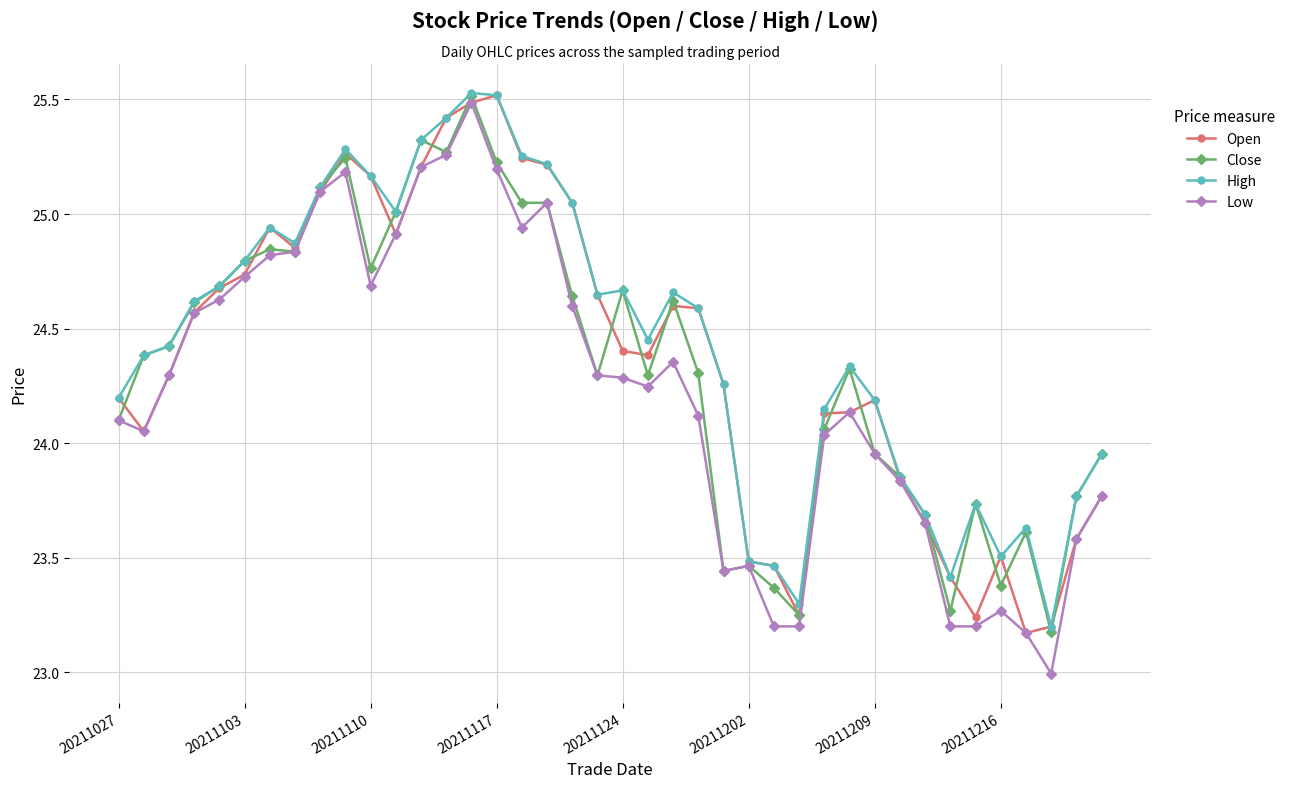

What is the difference between the second highest and minimum values in the Close series?

2.1